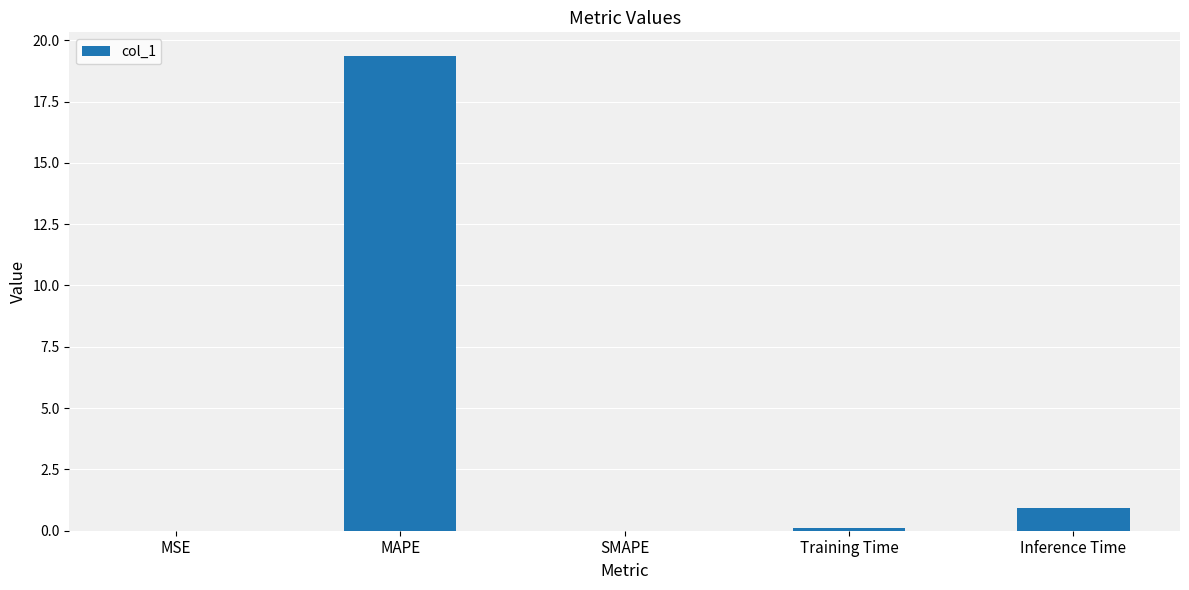

What is the change in value from MAPE to Inference Time?

-18.4